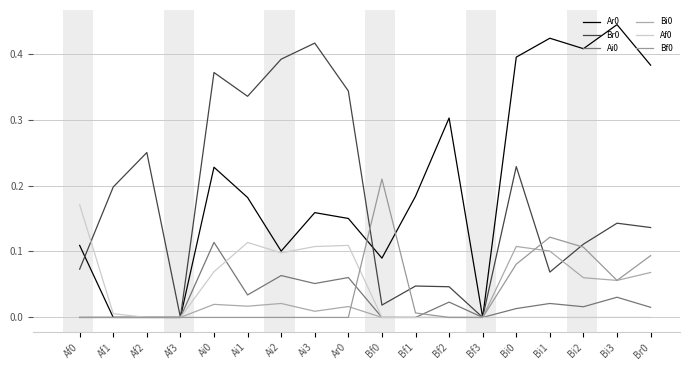

What is the difference between the Bi0 values at Bi1 and Af1?

0.1